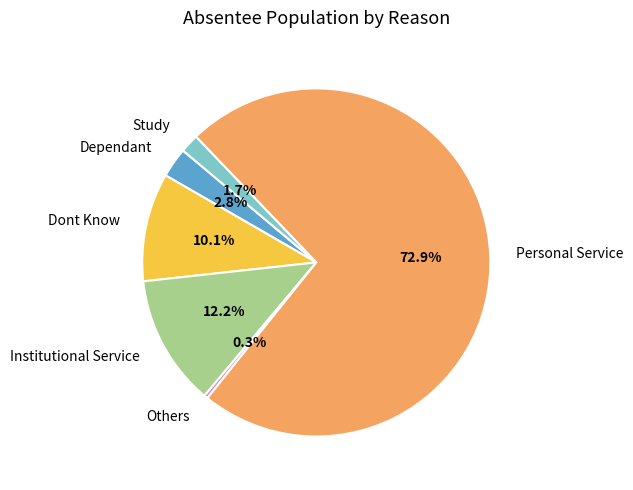

Approximately how many times larger is the value at Dependant compared to Dont Know?

0.3